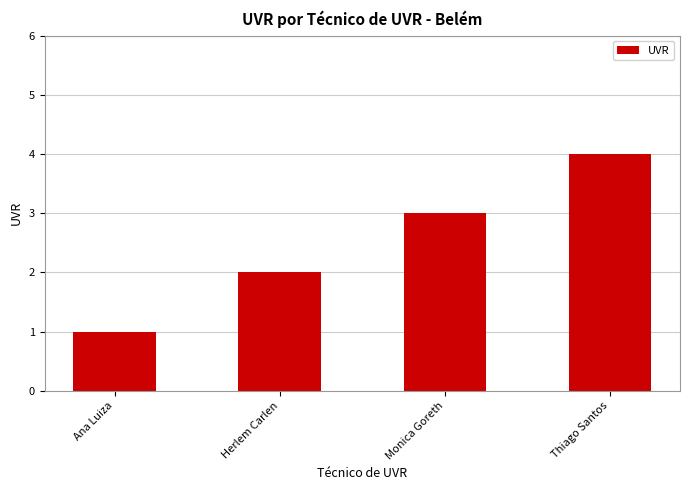

What is the value of the 1st bar from the left?

1